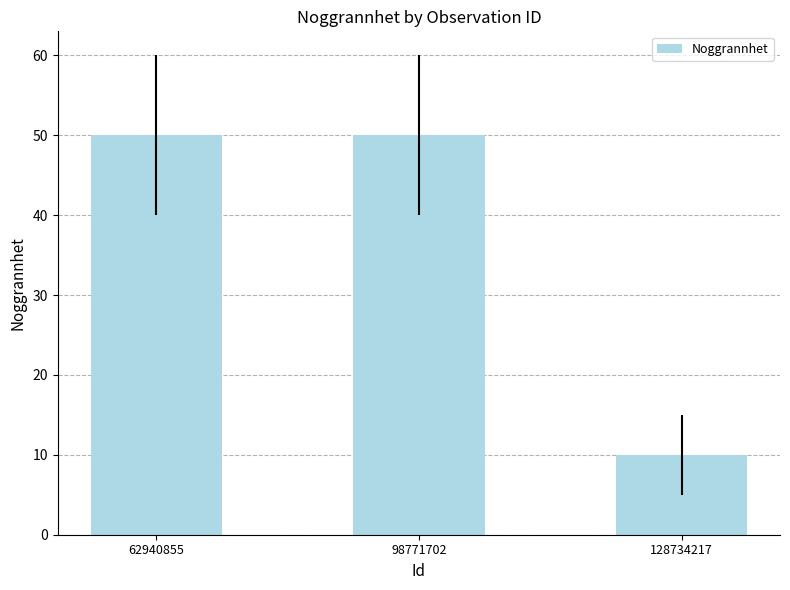

What is the sum of all values?

110